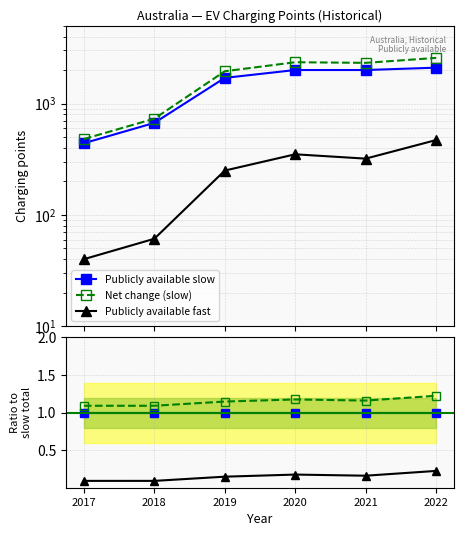

At which label does Net change (slow) reach its minimum?

2017